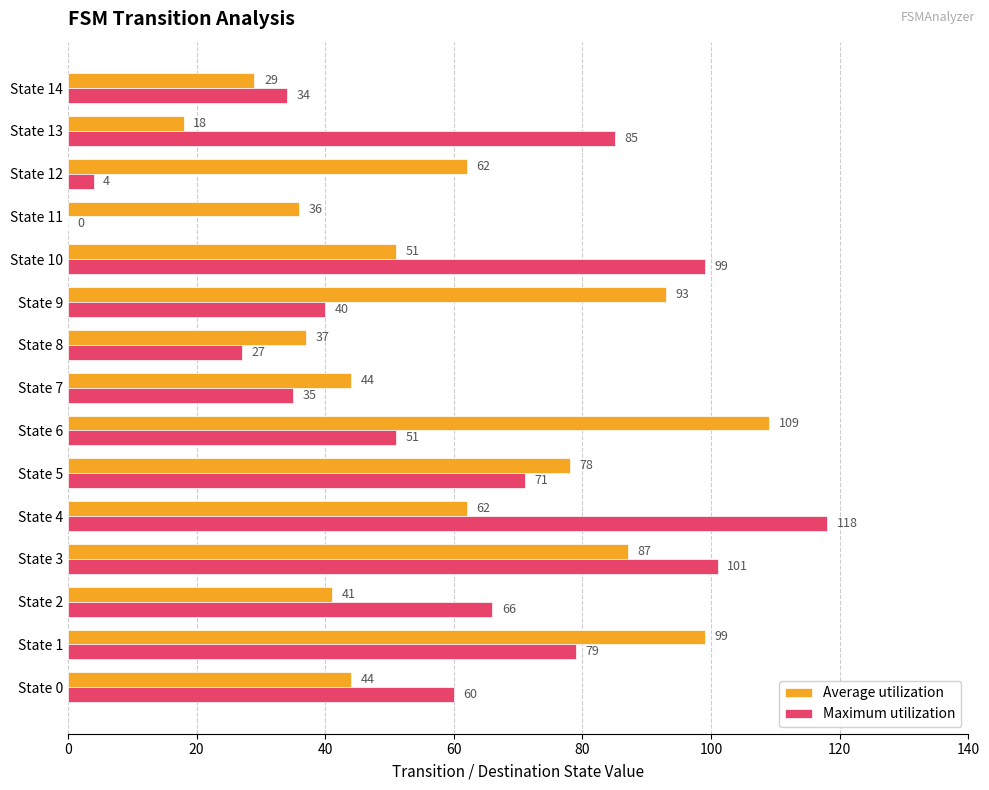

True or false: Maximum utilization has a value of 0 at State 11.

True